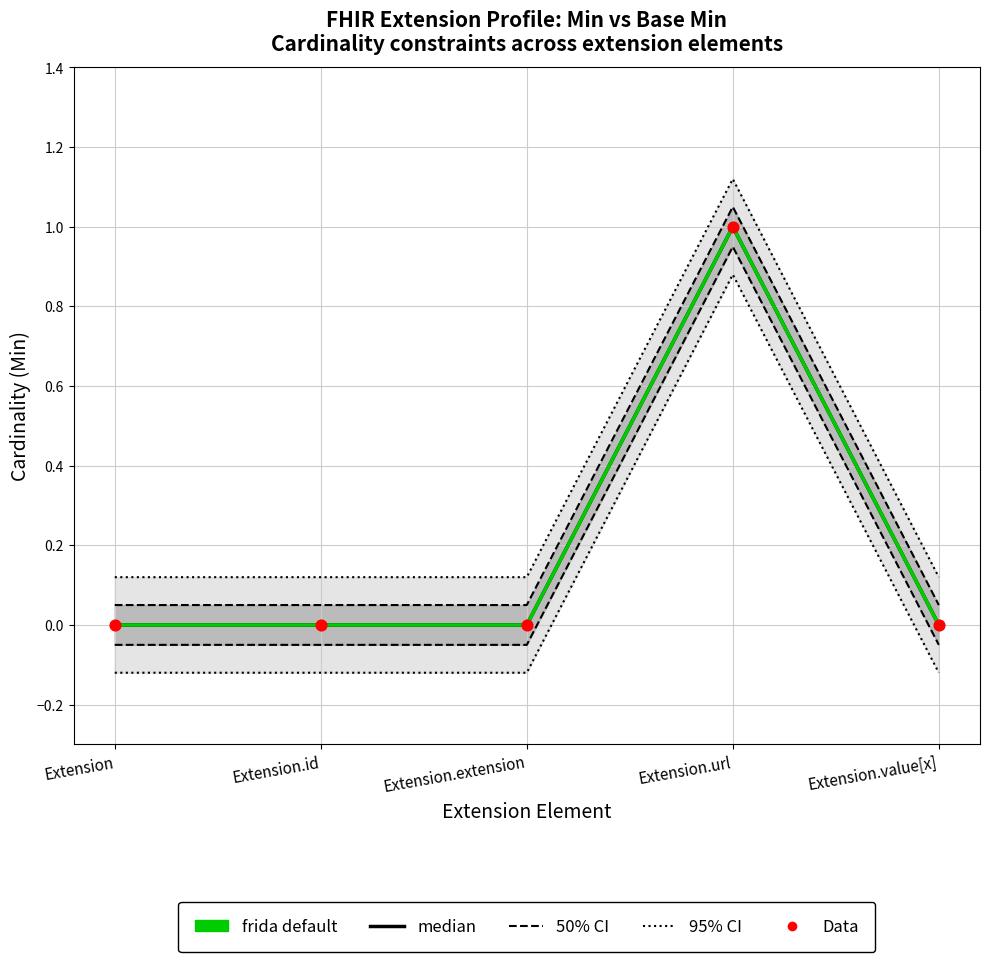

At how many categories does at least one series exceed 0?

5